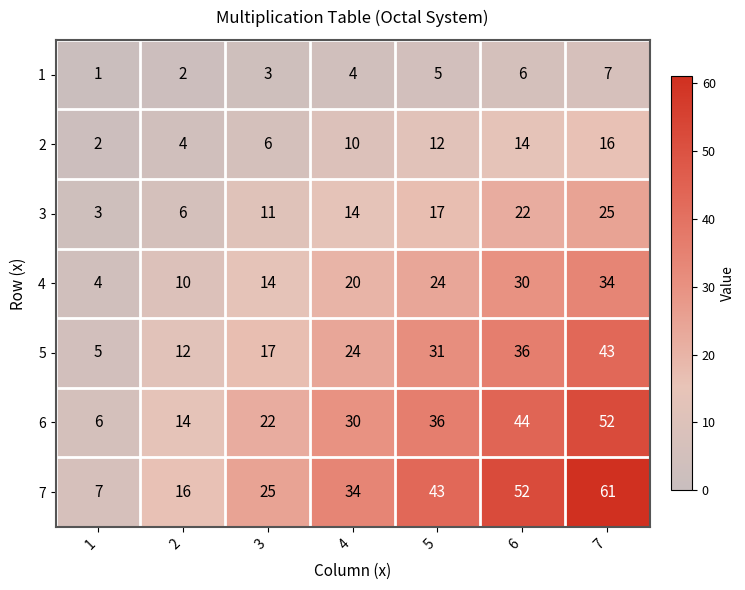

What is the total value across all series at 1?

28